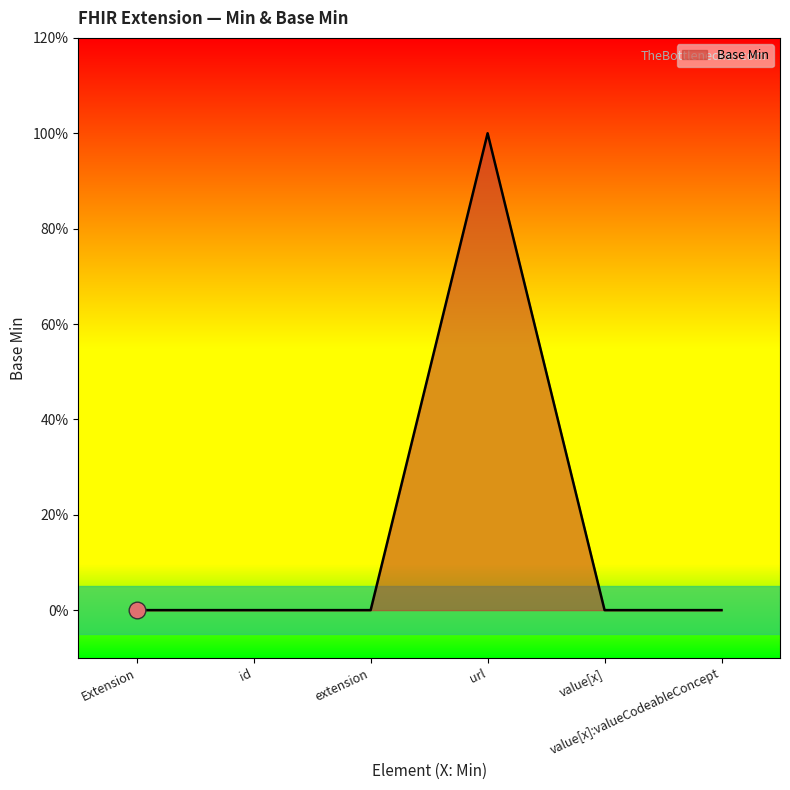

Rank the categories by value from highest to lowest.

url, Extension, id, extension, value[x], value[x]:valueCodeableConcept